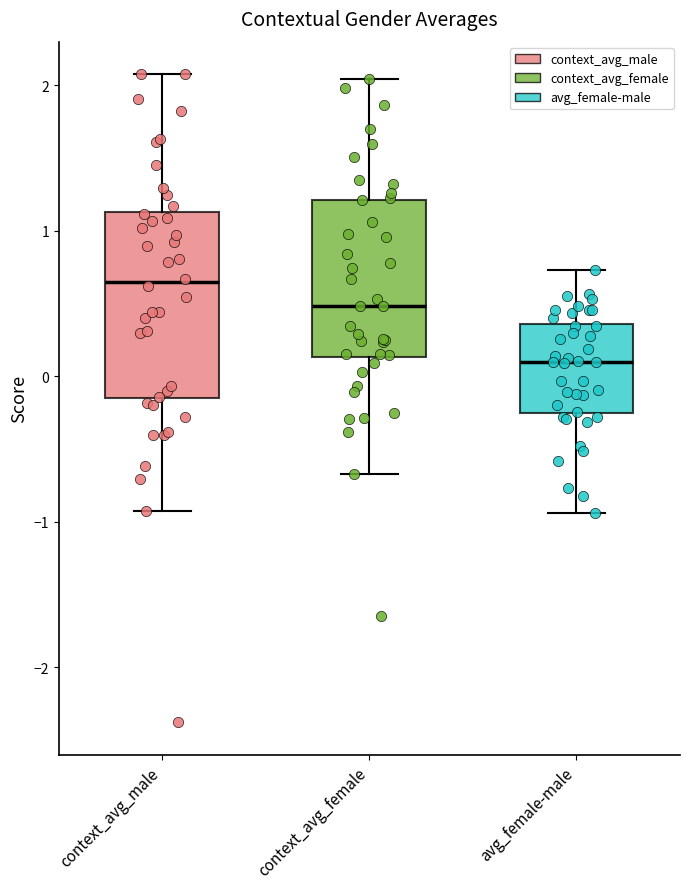

Reading left to right, read every box against the y-axis: the position of its median line, the range the box covers, and the ends of its whiskers. The values are not printed on the chart, so give them approximately, as read against the axis.

context_avg_male: median 0.6, box -0.2 to 1.1, whiskers -0.9 to 2.1
context_avg_female: median 0.5, box 0.1 to 1.2, whiskers -0.7 to 2.0
avg_female-male: median 0.1, box -0.3 to 0.4, whiskers -0.9 to 0.7